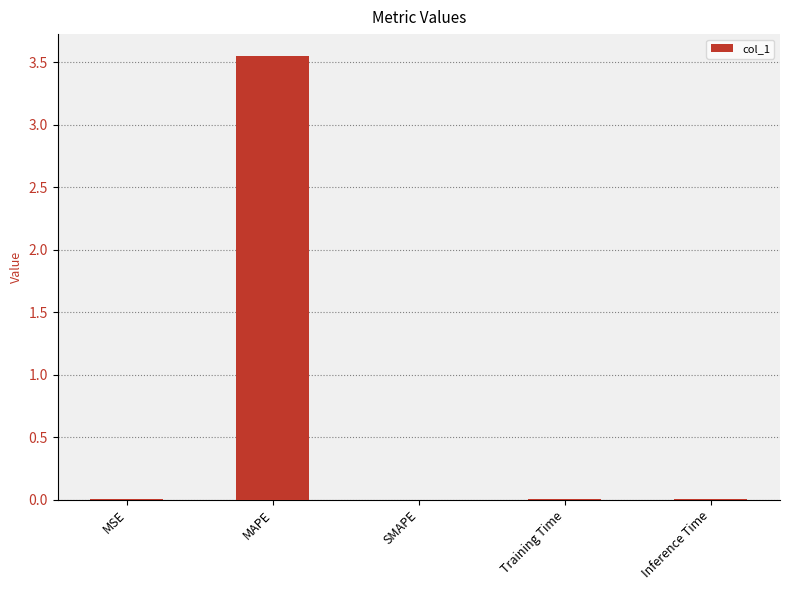

Which label corresponds to the largest value in the chart?

MAPE